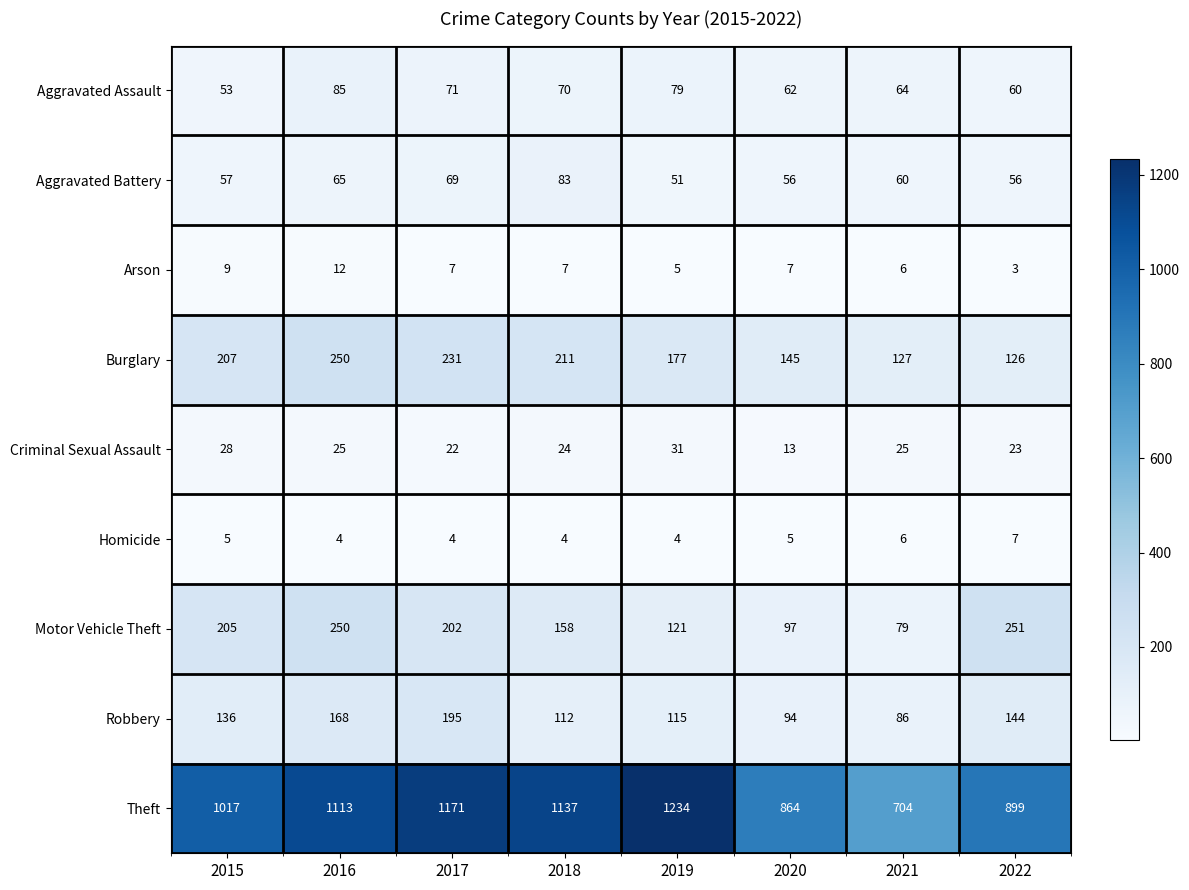

Count the number of data series in this chart.

9